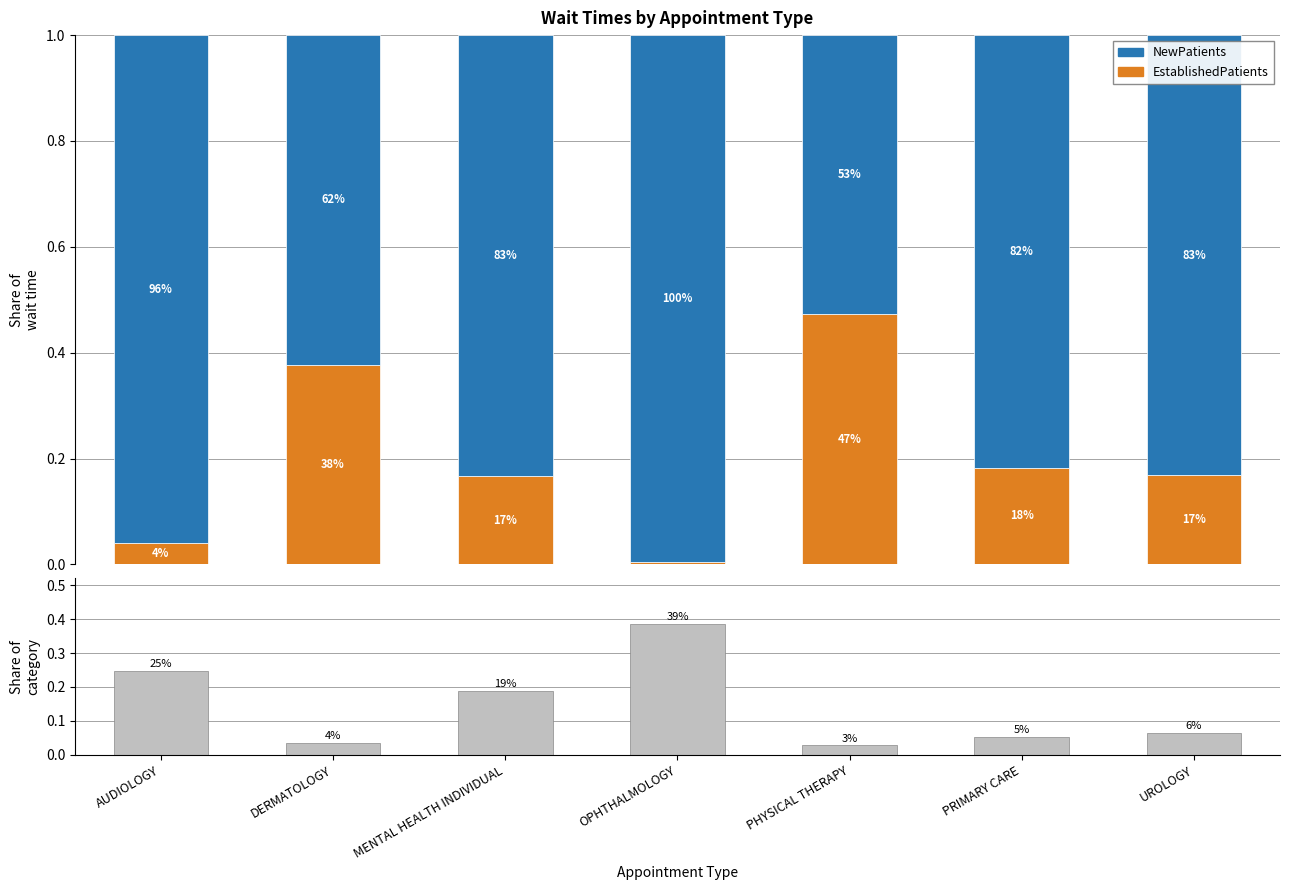

The NewPatients (share) series shows 0.3 at MENTAL HEALTH INDIVIDUAL. True or false?

False